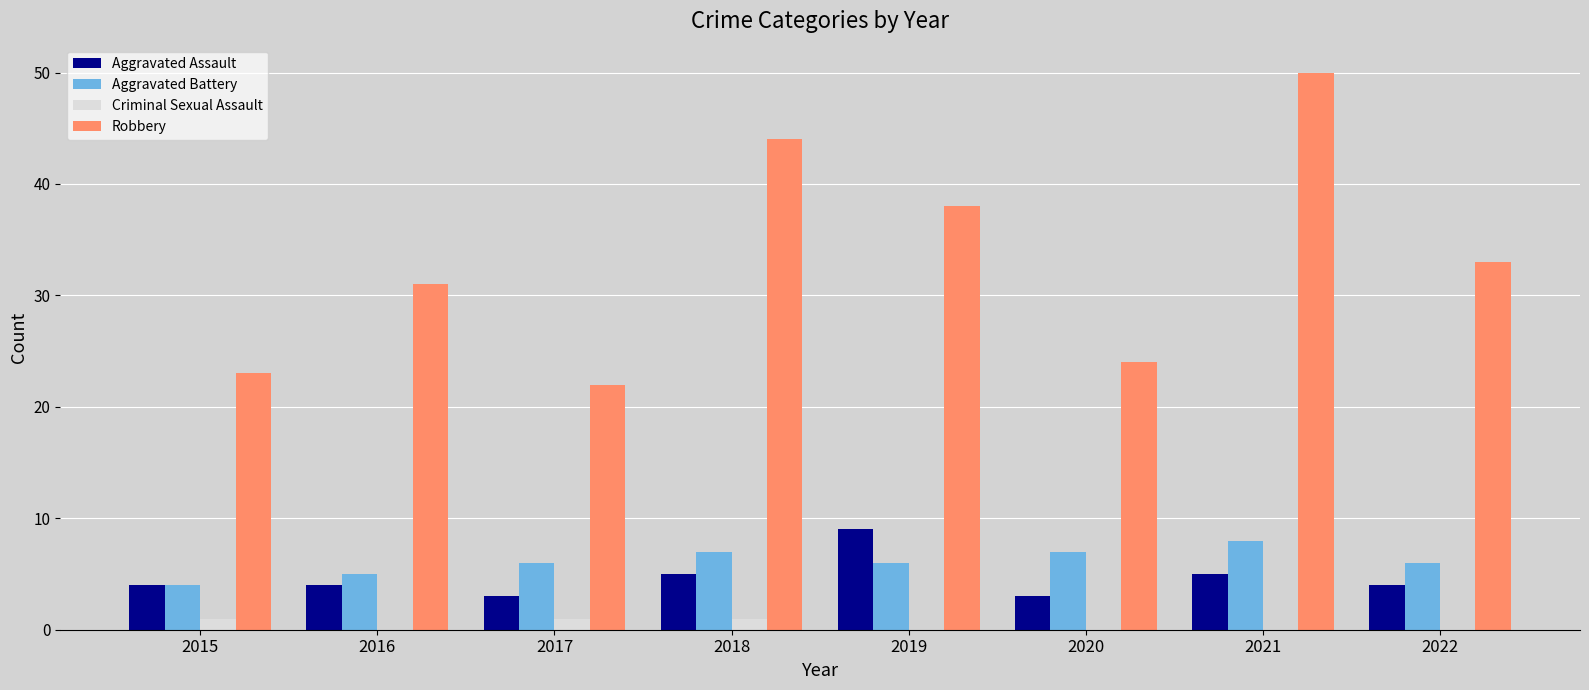

Which series has the largest total across all categories?

Robbery